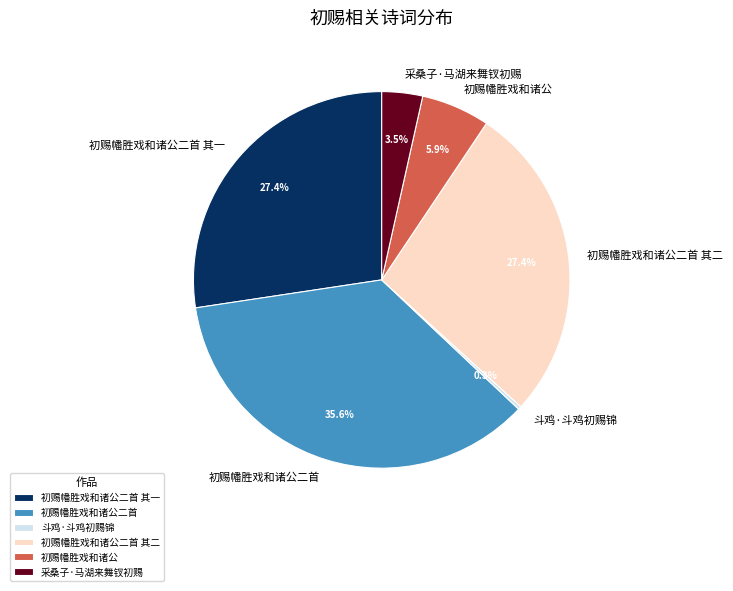

Which slice is the largest?

初赐幡胜戏和诸公二首